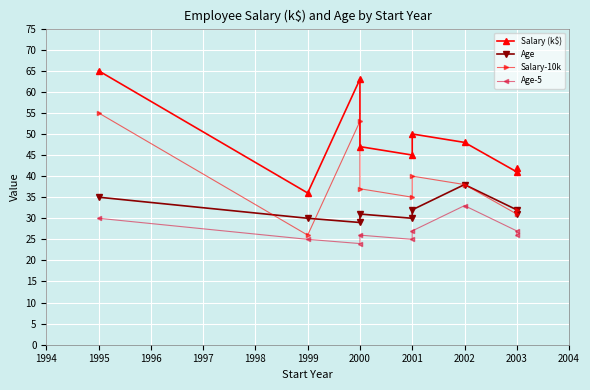

What is the greatest value displayed?

65